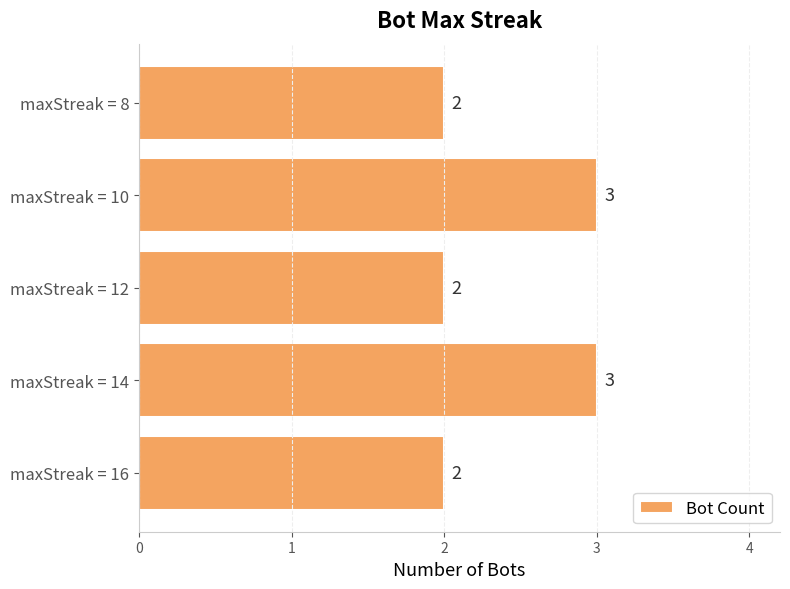

What is the sum of all values?

12